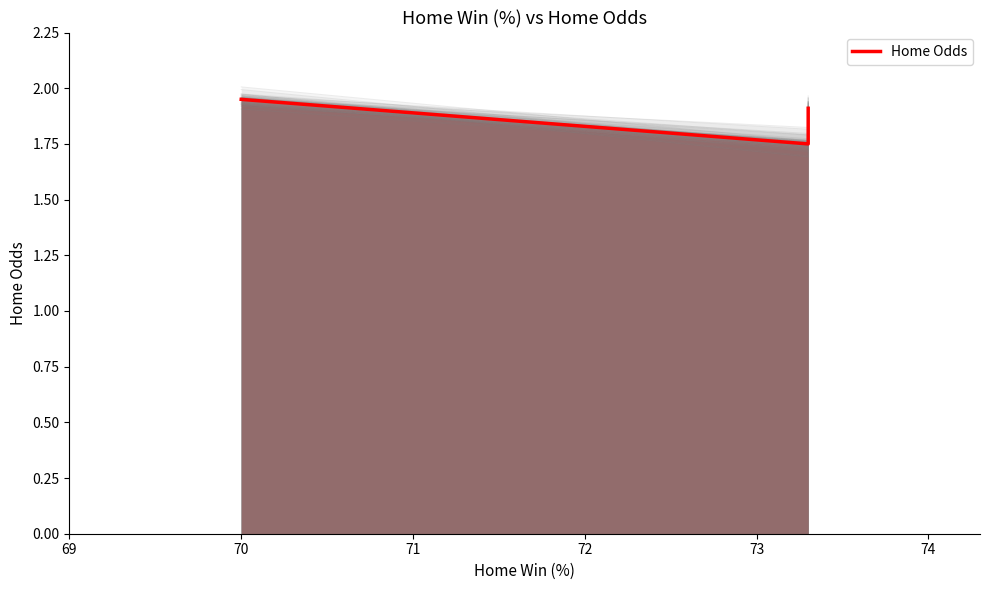

The value at 71 is 3.0. True or false?

False